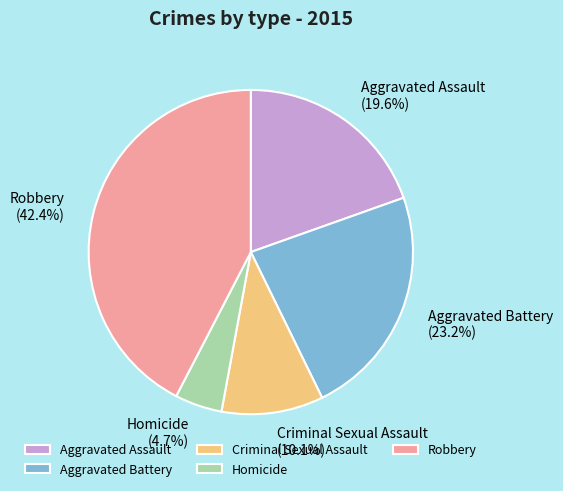

To the nearest percent, what is the difference between the largest and smallest slice percentages?

38%